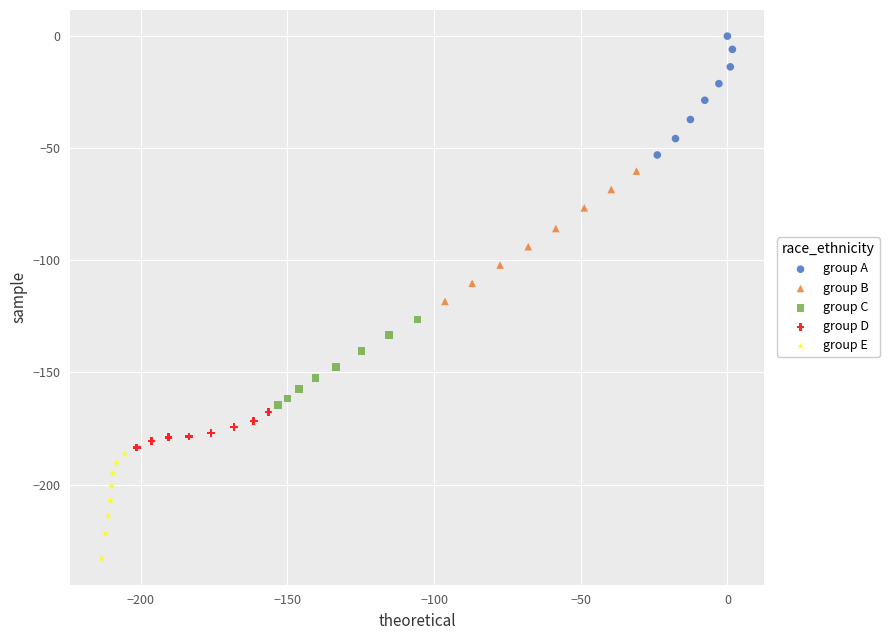

Which series contains the lowest Y value?

group E